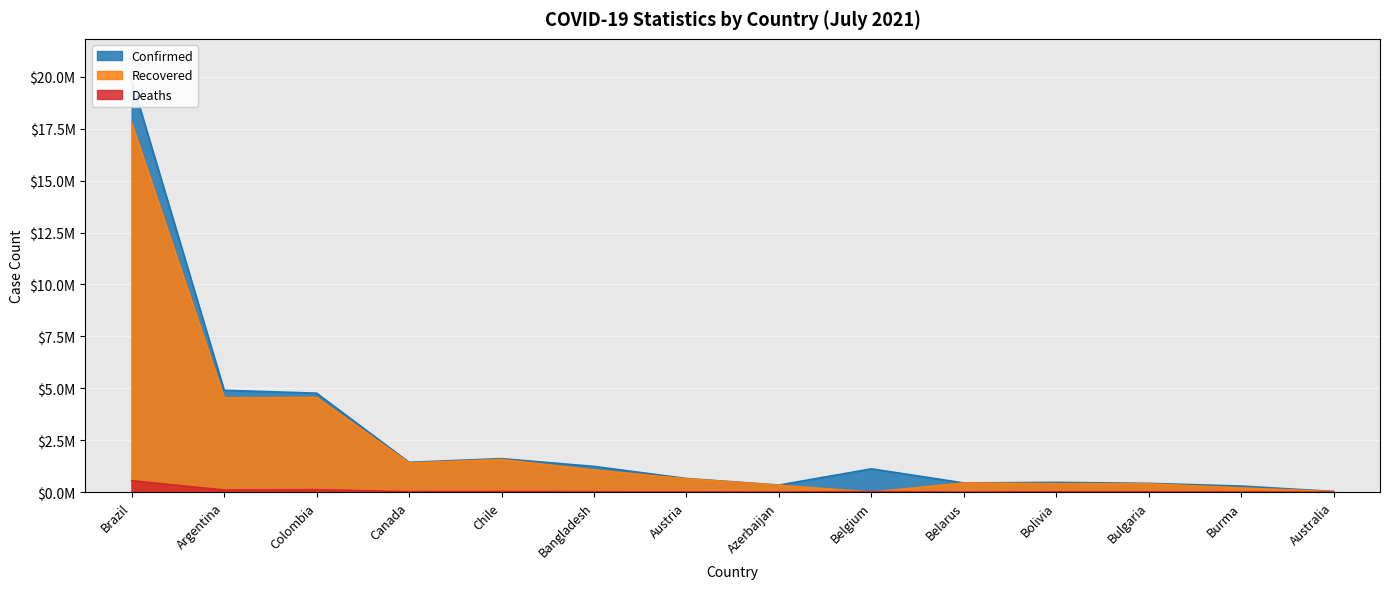

What is the difference between the second highest and minimum values in the Confirmed series?

4872016